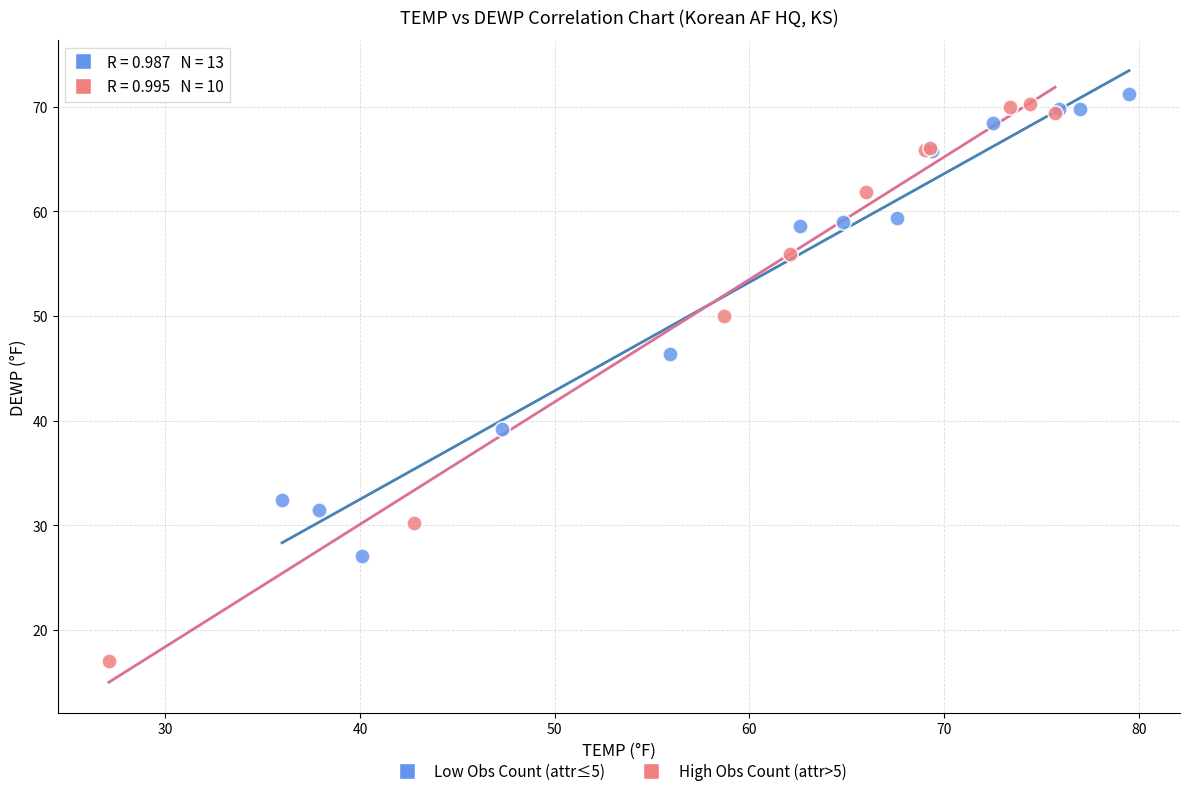

Which series contains the lowest Y value?

High Obs Count (attr>5)